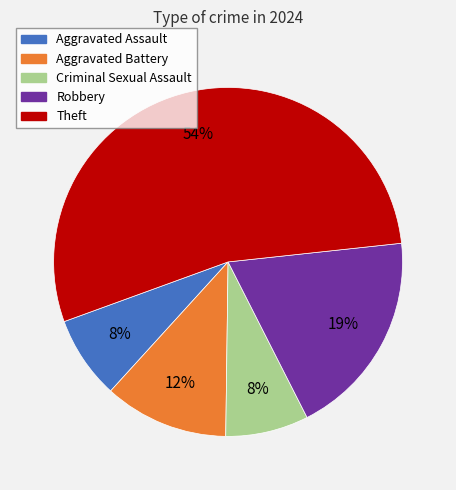

To the nearest percent, what is the difference between the largest and smallest slice percentages?

46%